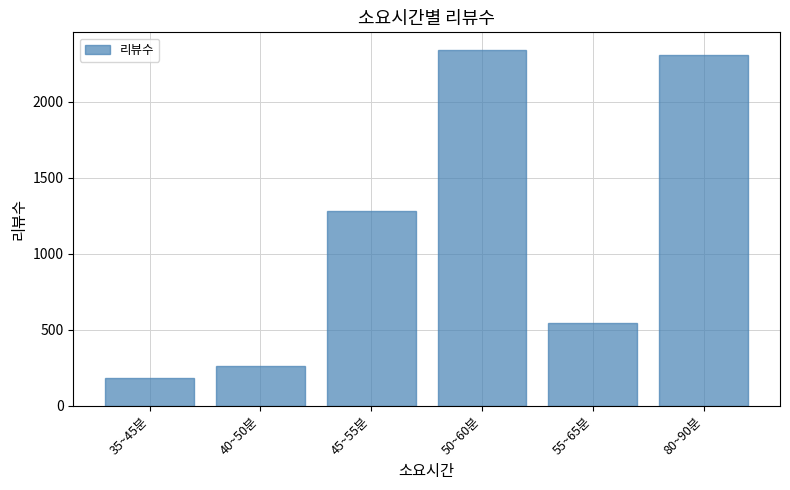

Are the bars horizontal?

No